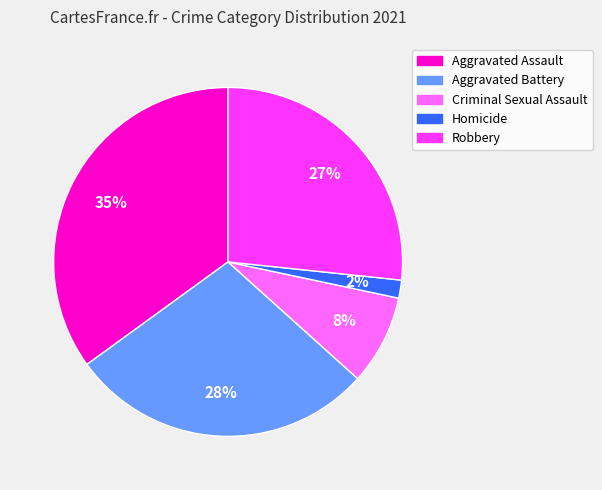

Is it true that Aggravated Assault is 24% of the pie?

False